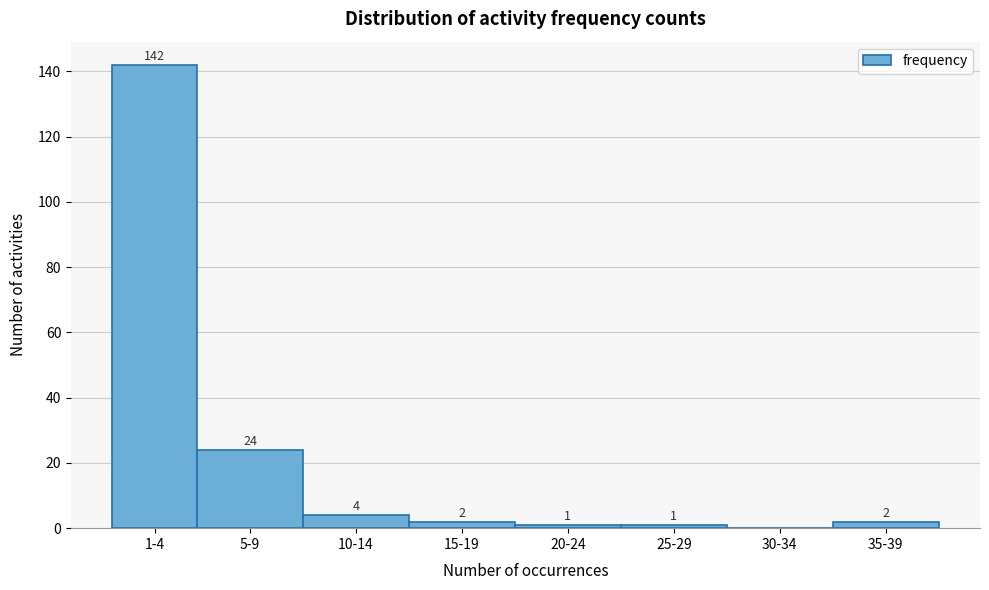

Reading left to right, list all the values displayed in this chart.

1-4=142	5-9=24	10-14=4	15-19=2	20-24=1	25-29=1	30-34=0	35-39=2